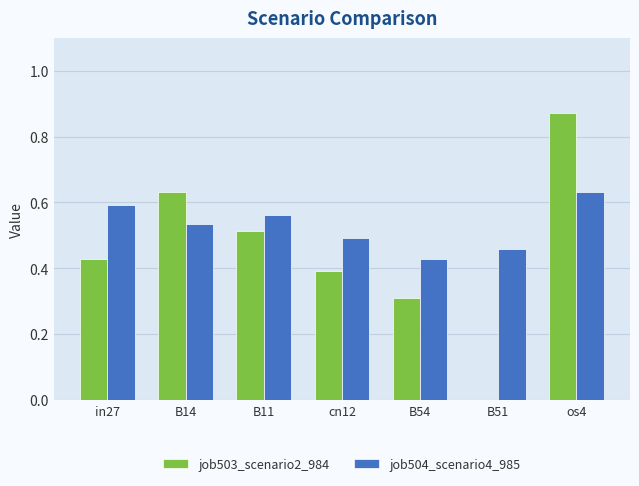

What is the sum of the job503_scenario2_984 values at cn12 and B54?

0.7